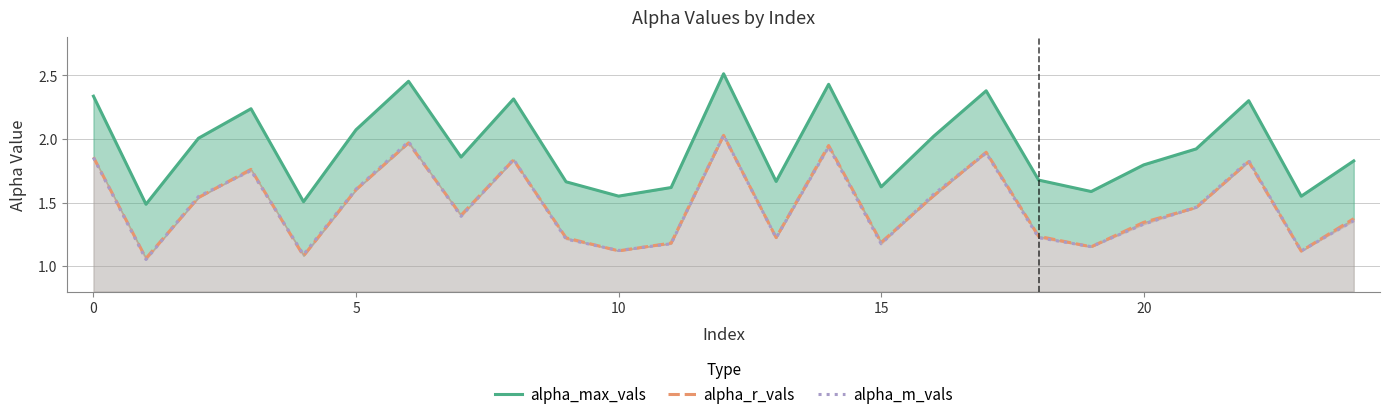

What value does the alpha_m_vals series have at 23?

1.1